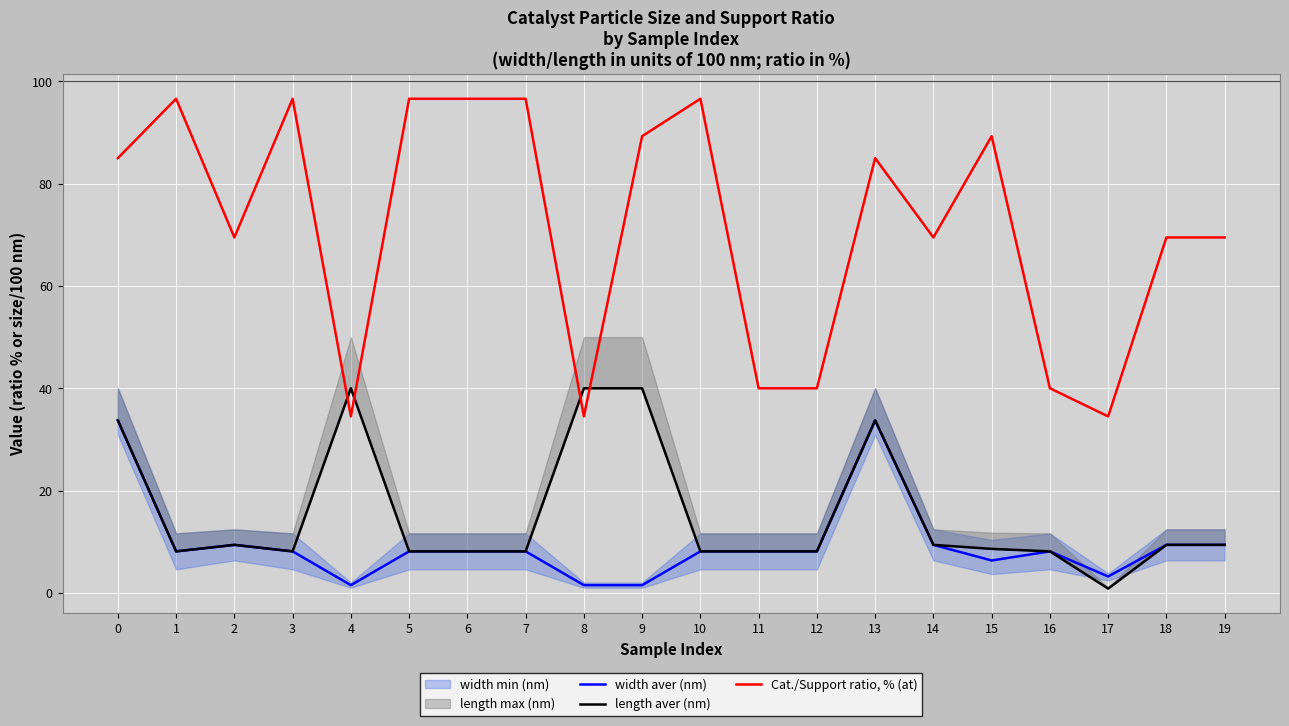

True or false: width aver (nm) and Cat./Support ratio, % (at) intersect in this chart.

False